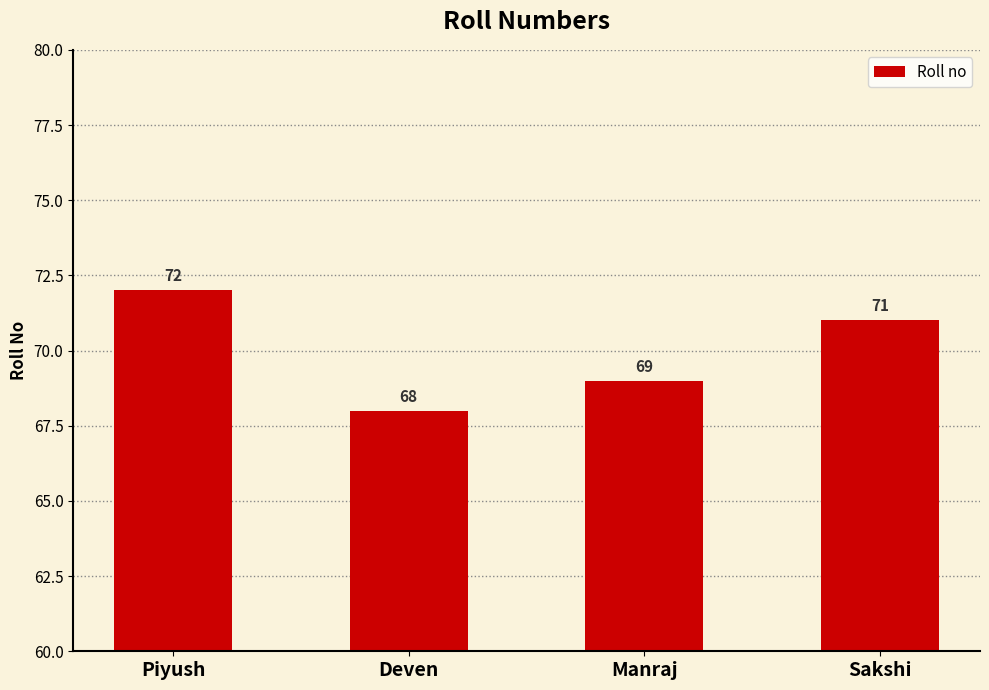

What position from the right is Piyush?

4